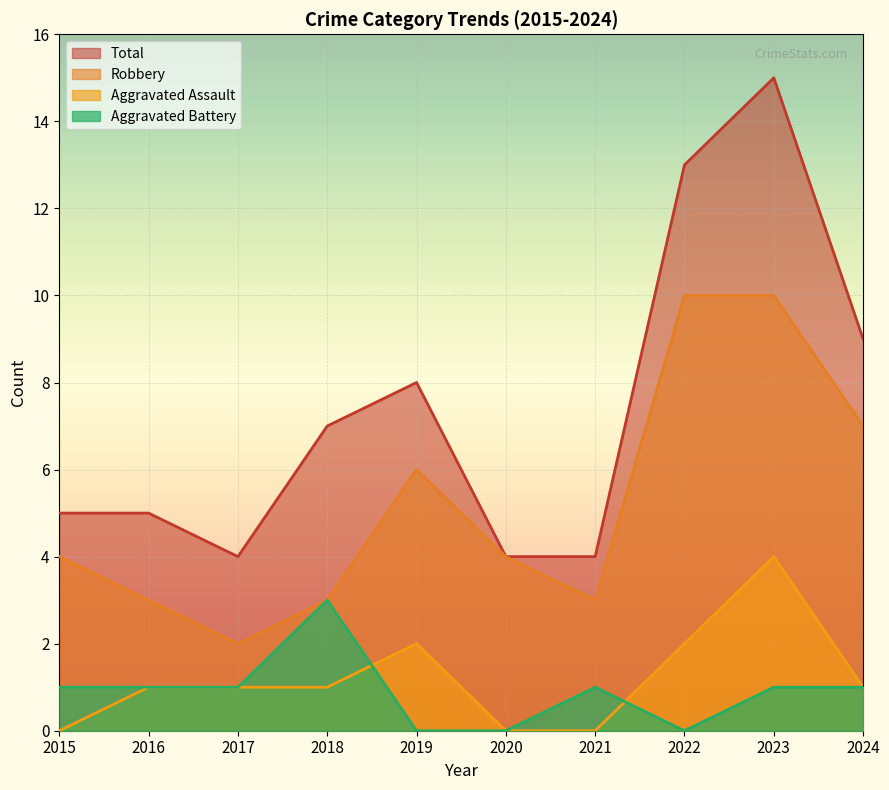

What is the difference between the second highest and second lowest values in the Total series?

9